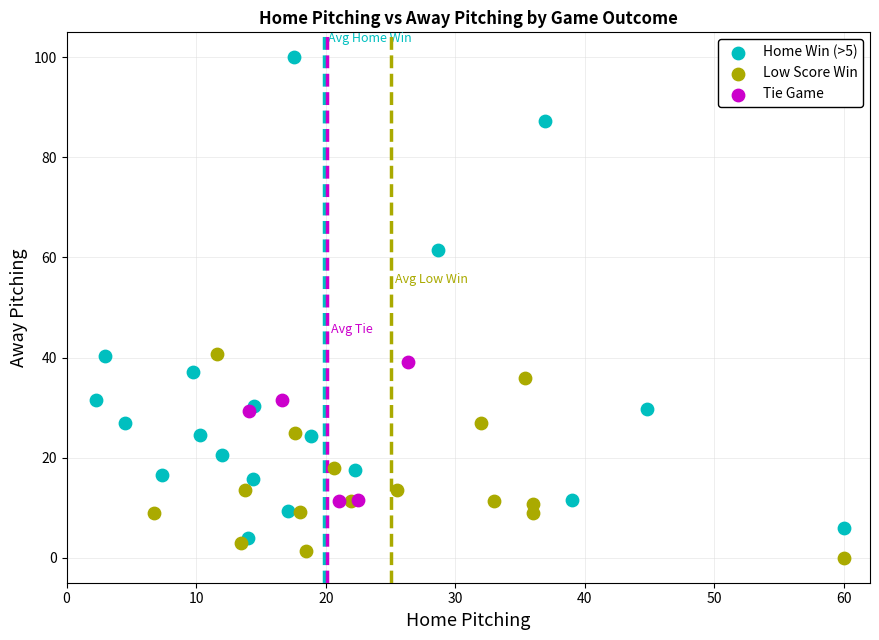

Which series contains the highest Y value?

Home Win (>5)